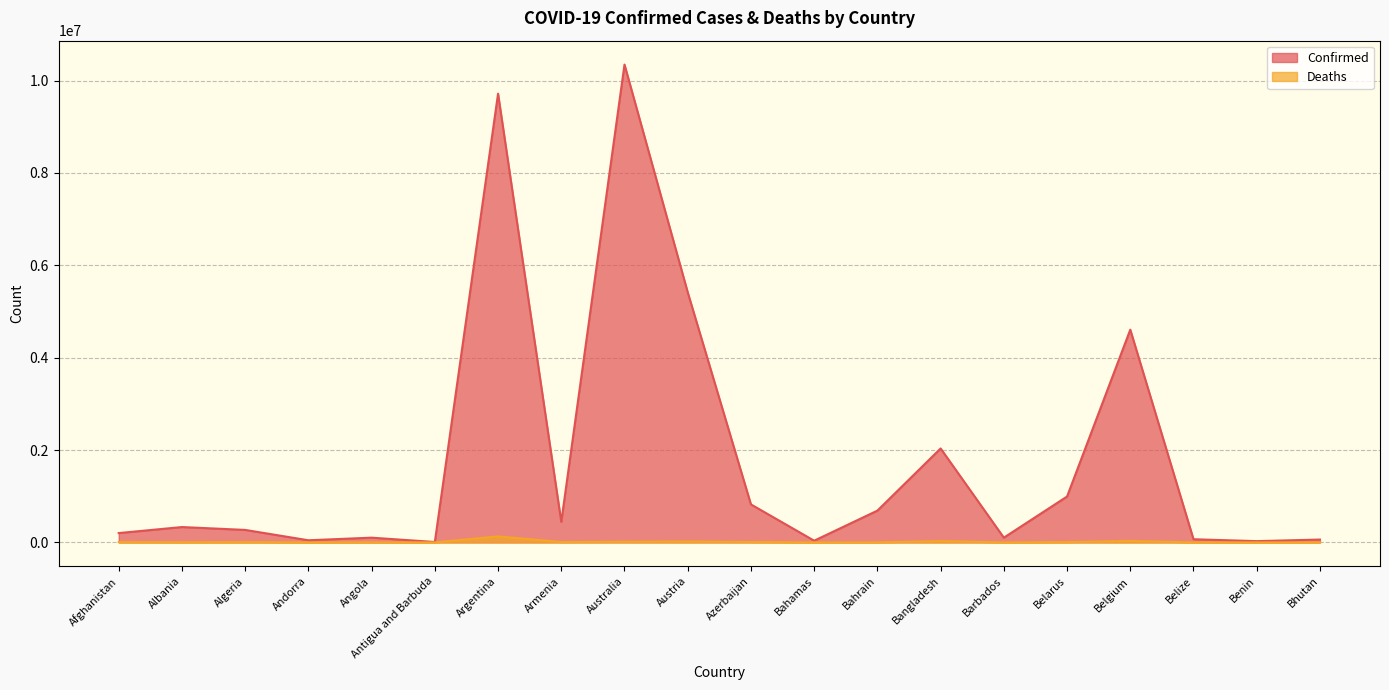

Which series has the largest total across all categories?

Confirmed